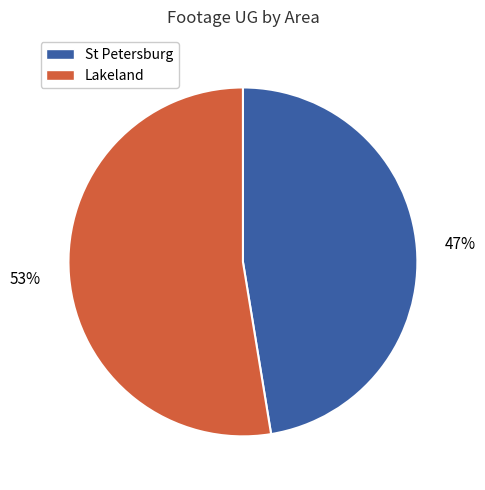

Is the sum of St Petersburg and Lakeland greater than half?

Yes